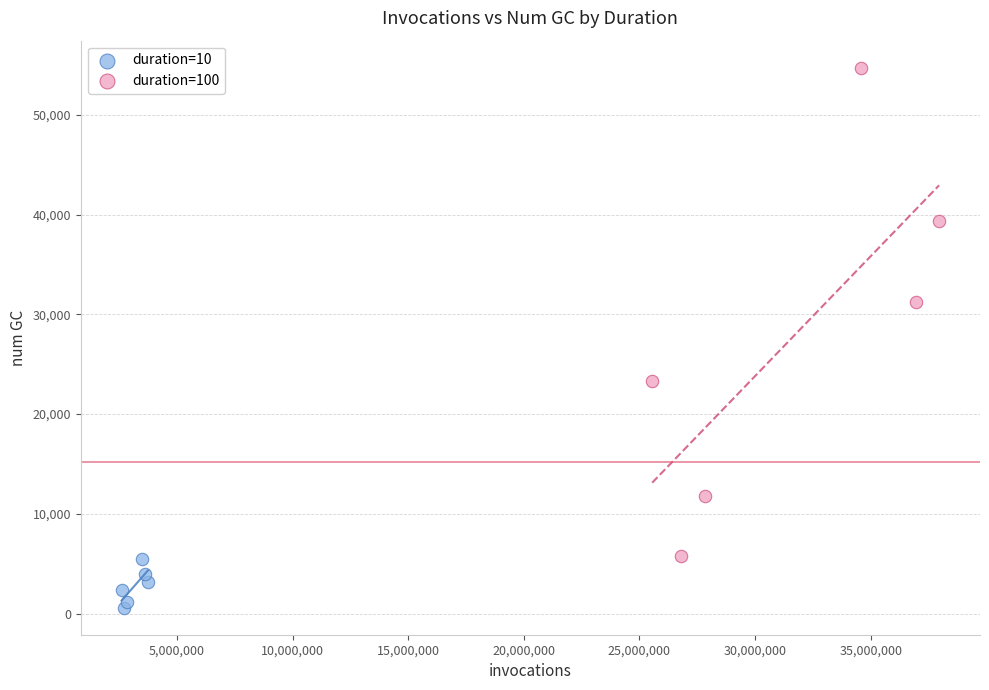

Which series has the widest spread of Y values?

duration=100